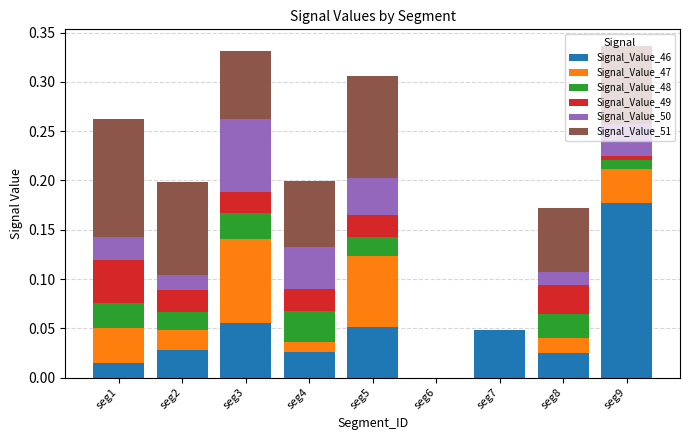

Is it true that Signal_Value_46 equals 0.0 at seg5?

False